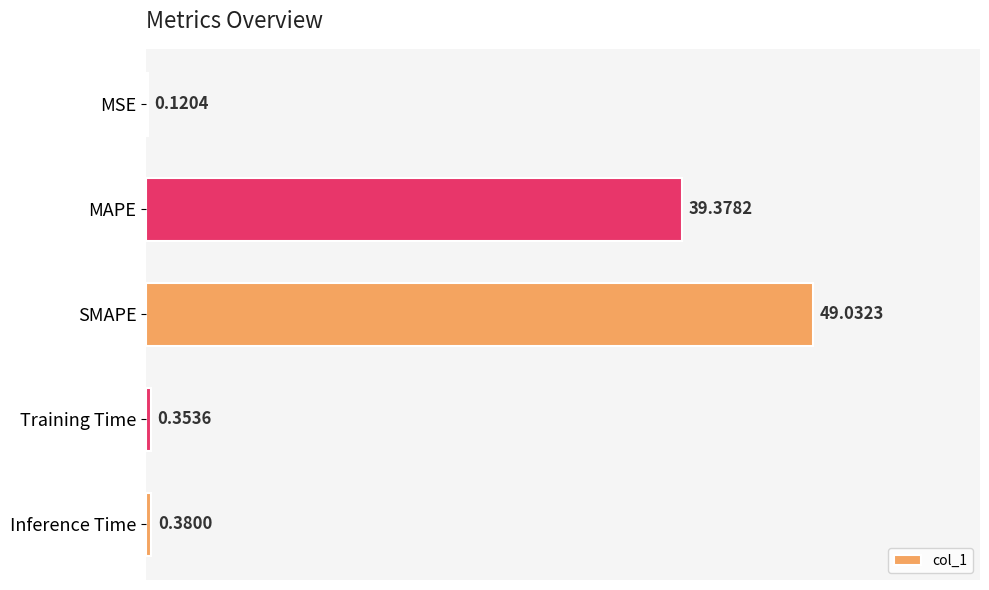

Which category has the highest value across all series?

SMAPE